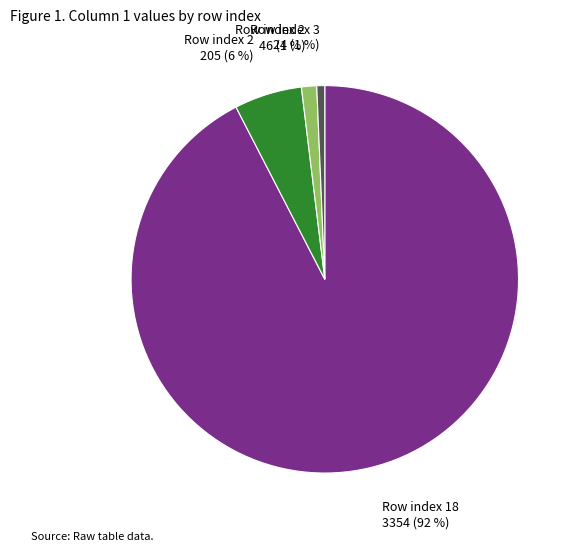

Is there a majority slice in this chart?

Yes